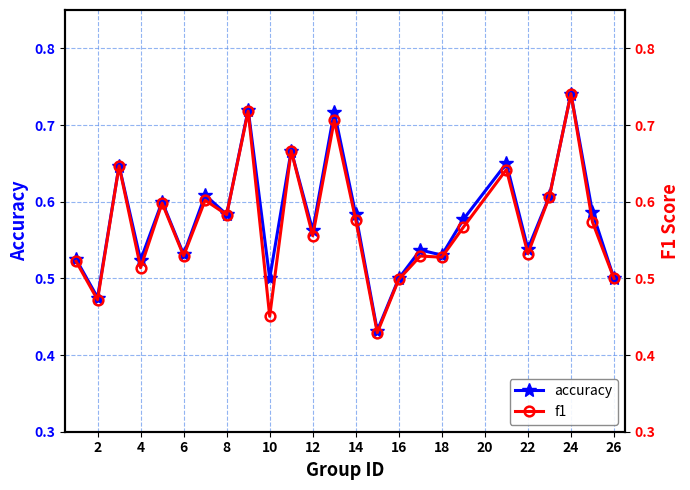

Count the accuracy values in the range 0 to 1.

25